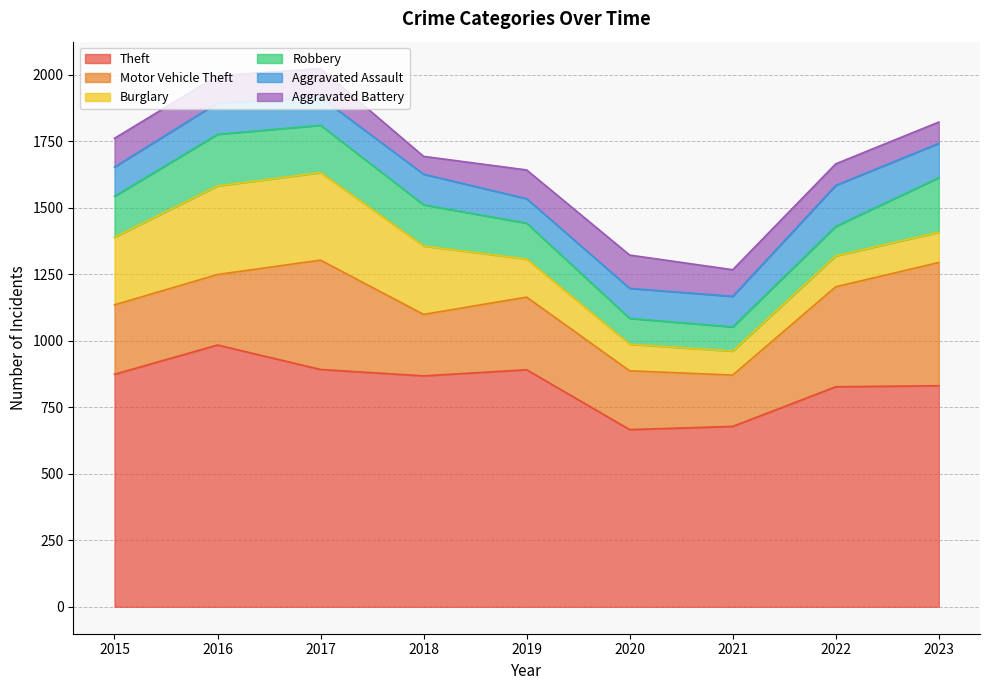

Which has a higher value, 2017 or 2015?

2017